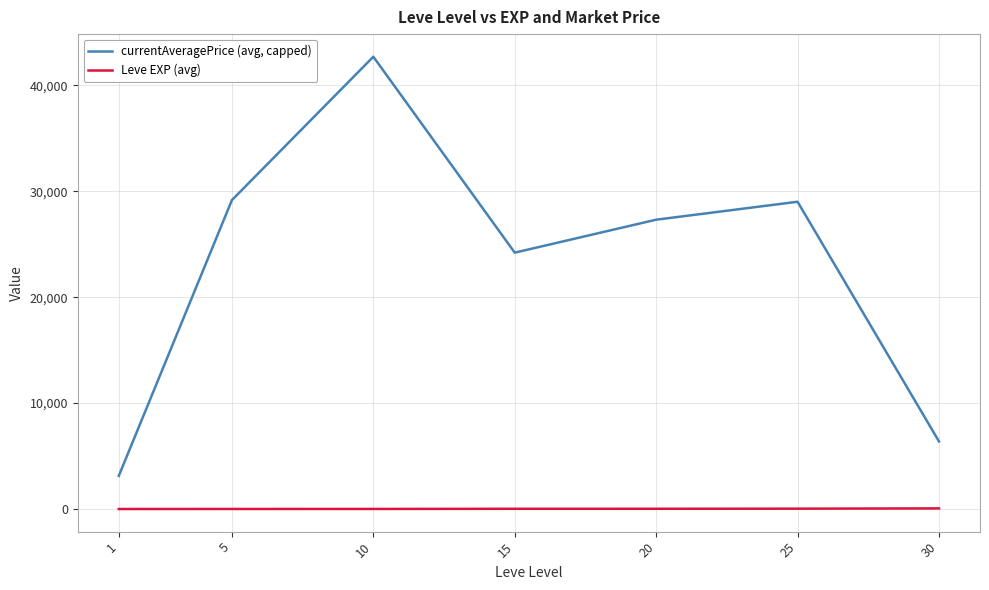

True or false: currentAveragePrice (avg, capped) and Leve EXP (avg) intersect in this chart.

False